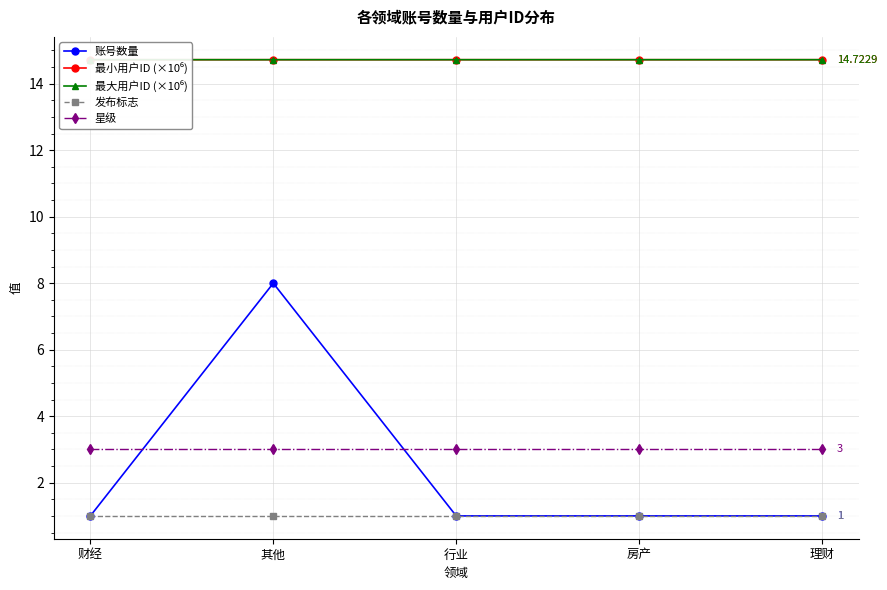

Read the 星级 value at 财经.

3